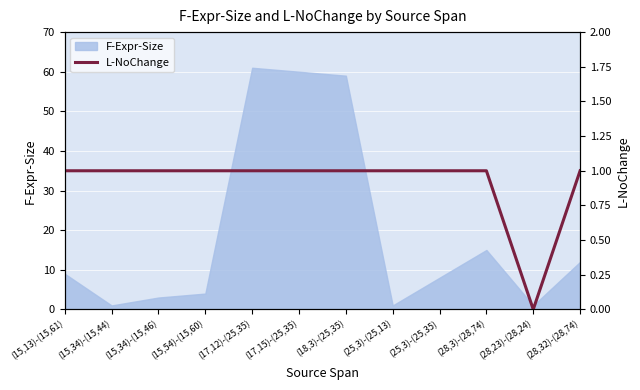

True or false: the data shows 1 at (25,3)-(25,35).

True